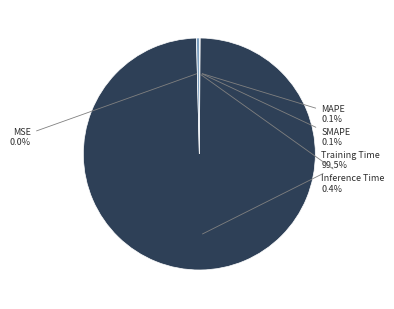

Is there a majority slice in this chart?

Yes